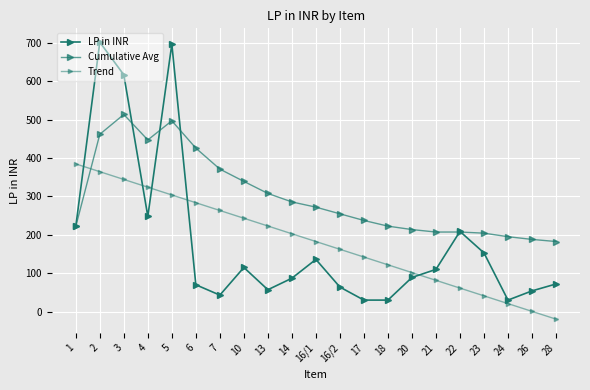

Reading left to right, transcribe all the data shown in this chart.

LP in INR: 1=222.0	2=702.0	3=617.0	4=248.0	5=697.0	6=70.0	7=43.0	10=115.0	13=57.0	14=87.0	16/1=136.0	16/2=64.0	17=30.0	18=30.0	20=89.0	21=110.0	22=209.0	23=153.0	24=30.0	26=54.0	28=72.0
Cumulative Avg: 1=222.0	2=462.0	3=513.7	4=447.2	5=497.2	6=426.0	7=371.3	10=339.2	13=307.9	14=285.8	16/1=272.2	16/2=254.8	17=237.5	18=222.7	20=213.8	21=207.3	22=207.4	23=204.4	24=195.2	26=188.2	28=182.6
Trend: 1=384.8	2=364.6	3=344.4	4=324.2	5=303.9	6=283.7	7=263.5	10=243.3	13=223.1	14=202.8	16/1=182.6	16/2=162.4	17=142.2	18=122.0	20=101.7	21=81.5	22=61.3	23=41.1	24=20.9	26=0.6	28=-19.6